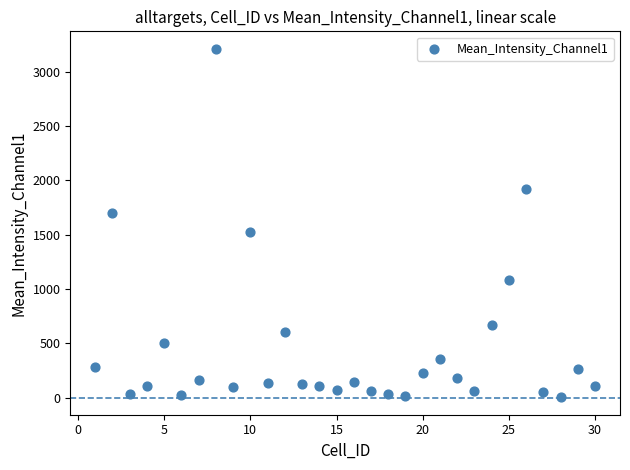

What is the range of X values (max minus min)?

29.0